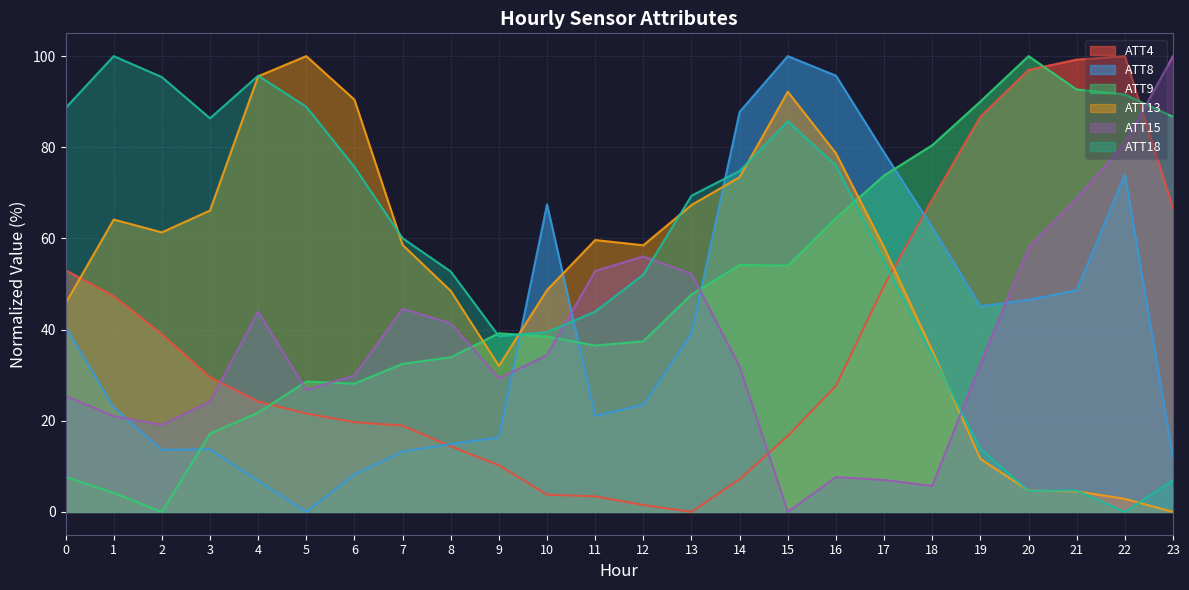

Is it true that ATT8 equals 18.8 at 21?

False